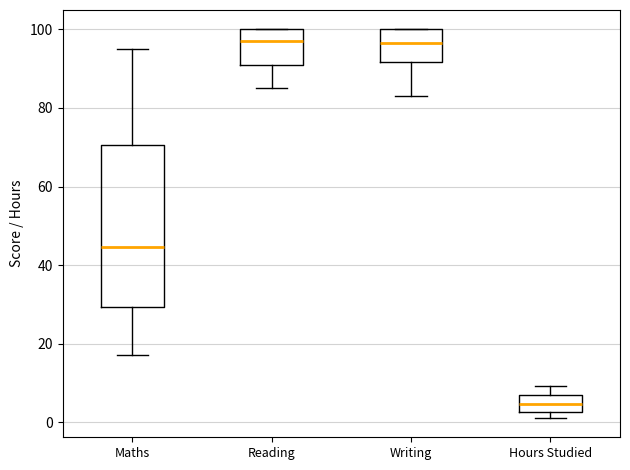

Reading left to right, transcribe this box plot: for each box, give where its median line is, the range the box spans, and where its two whiskers end, as read against the y-axis. The values are not printed on the chart, so give them approximately, as read against the axis.

Maths: median 44, box 30 to 70, whiskers 18 to 96
Reading: median 98, box 92 to 100, whiskers 86 to 100
Writing: median 96, box 92 to 100, whiskers 84 to 100
Hours Studied: median 4, box 2 to 8, whiskers 2 (just below the box's lower edge) to 10